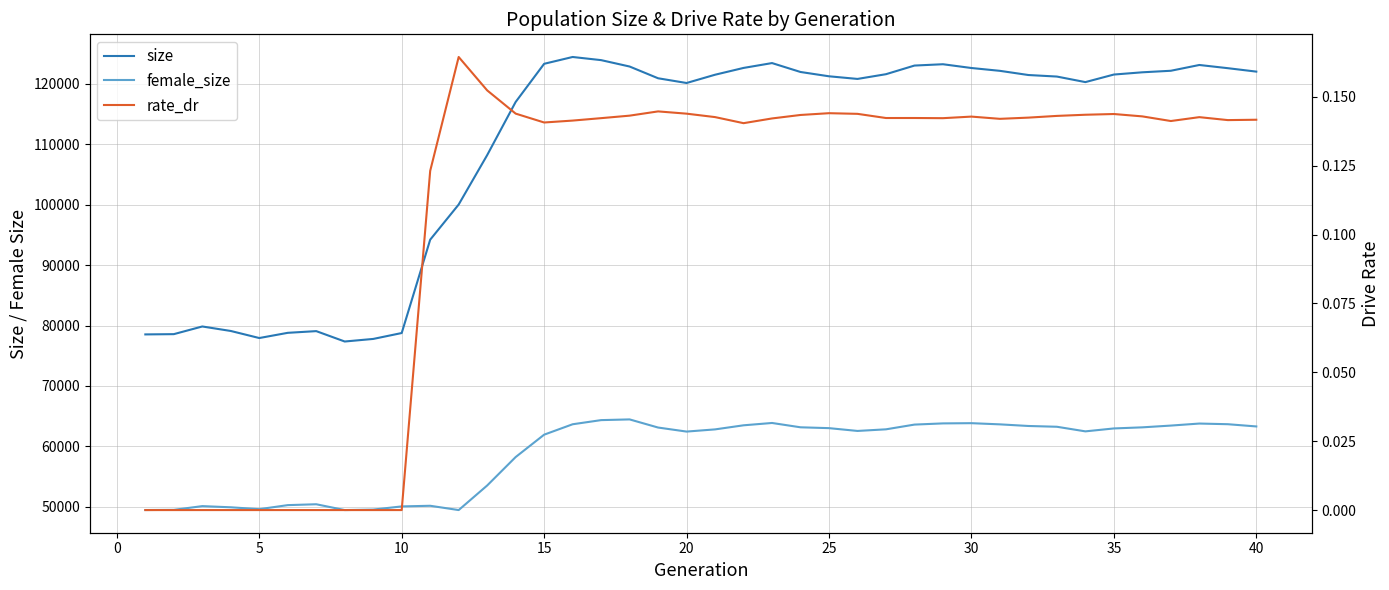

Read the size value at 35.

121887.0